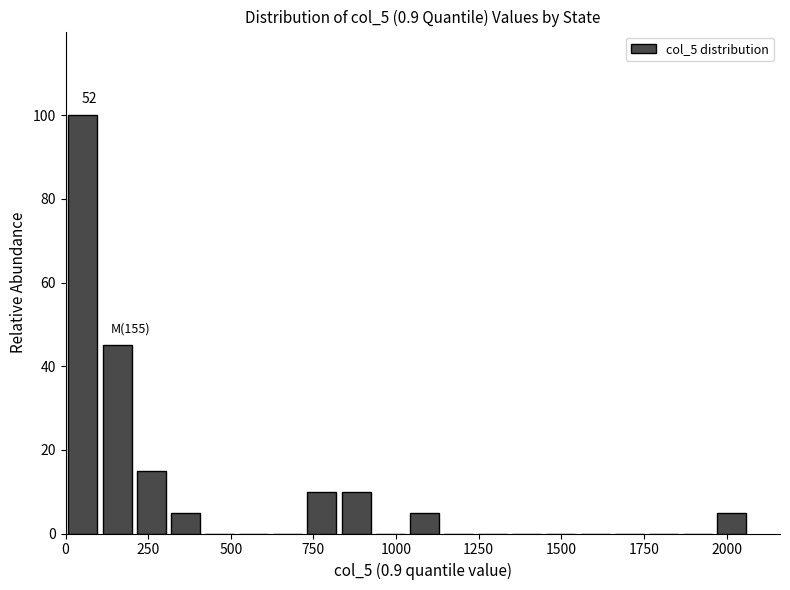

Read against the x-axis, roughly where is the centre of the tallest bar?

50